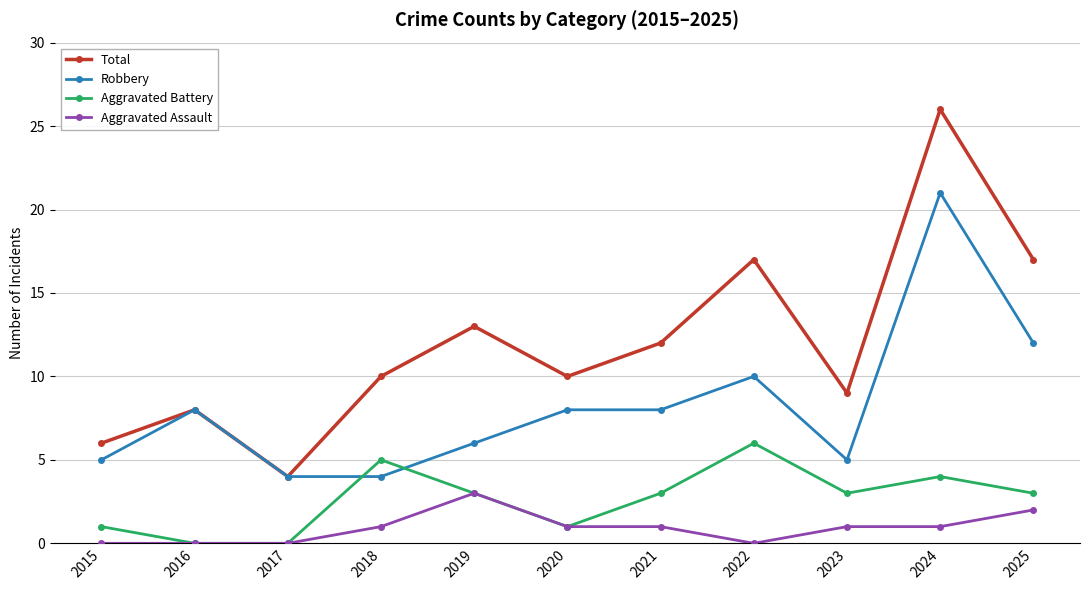

What is the difference between the maximum and minimum values in the Aggravated Battery series?

6